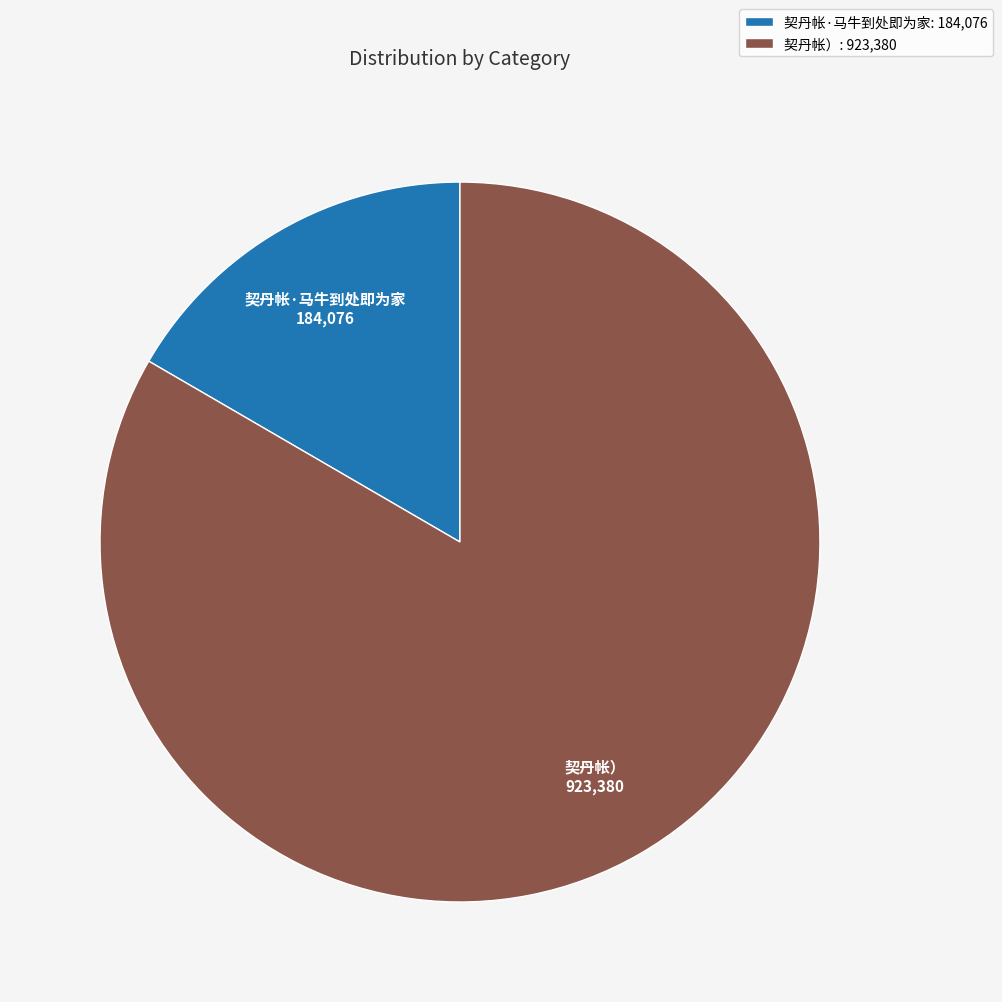

Rank the categories by value from highest to lowest.

契丹帐）, 契丹帐·马牛到处即为家